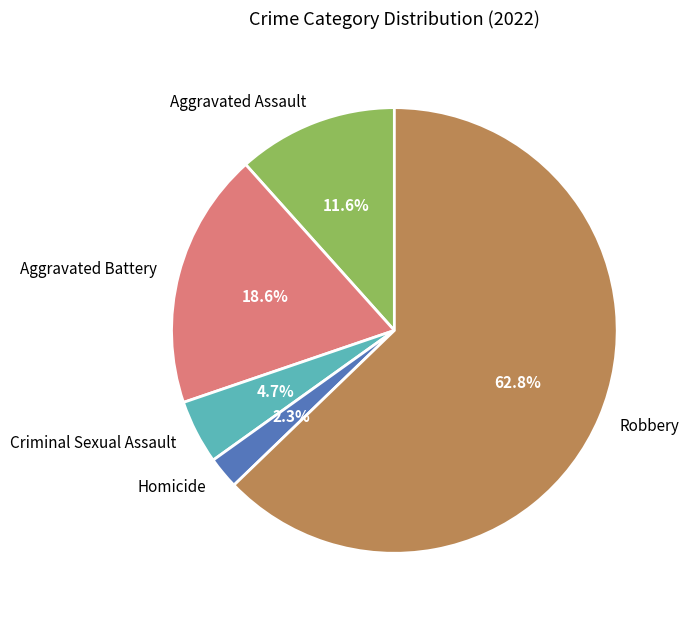

What portion of the pie excludes Robbery?

37.2%